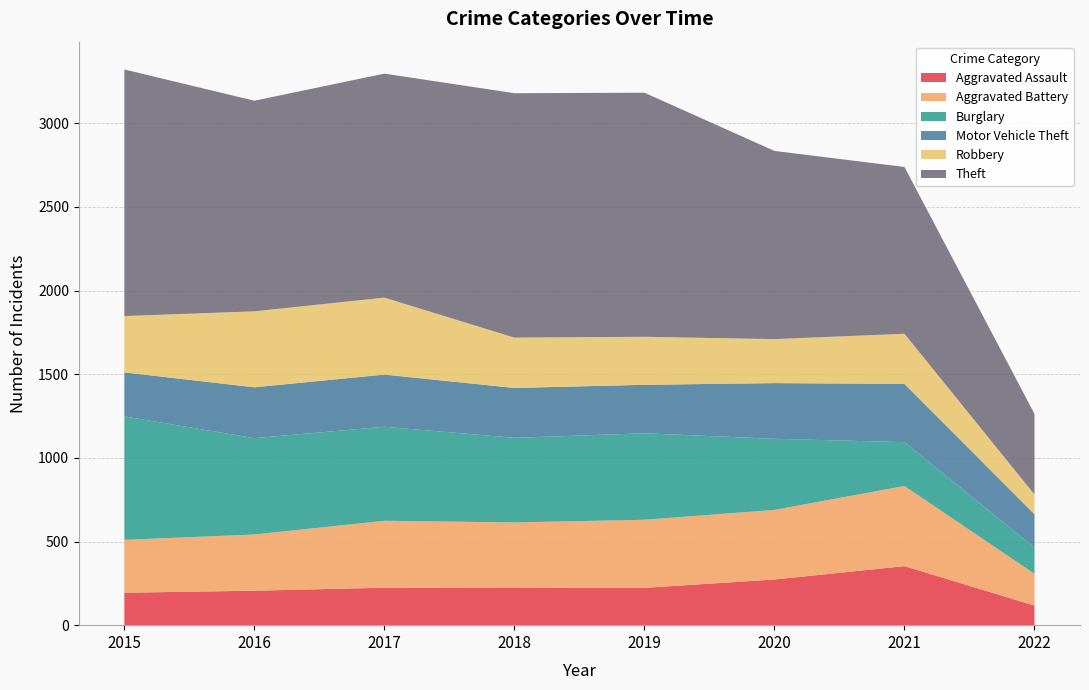

Reading right to left, transcribe all the data shown in this chart.

Aggravated Assault: 2022=117	2021=353	2020=273	2019=223	2018=225	2017=224	2016=206	2015=194
Aggravated Battery: 2022=190	2021=479	2020=416	2019=407	2018=389	2017=400	2016=336	2015=316
Burglary: 2022=157	2021=262	2020=425	2019=517	2018=506	2017=562	2016=576	2015=738
Motor Vehicle Theft: 2022=199	2021=348	2020=333	2019=290	2018=298	2017=312	2016=304	2015=263
Robbery: 2022=118	2021=300	2020=263	2019=287	2018=301	2017=460	2016=454	2015=337
Theft: 2022=482	2021=997	2020=1125	2019=1459	2018=1461	2017=1339	2016=1259	2015=1474